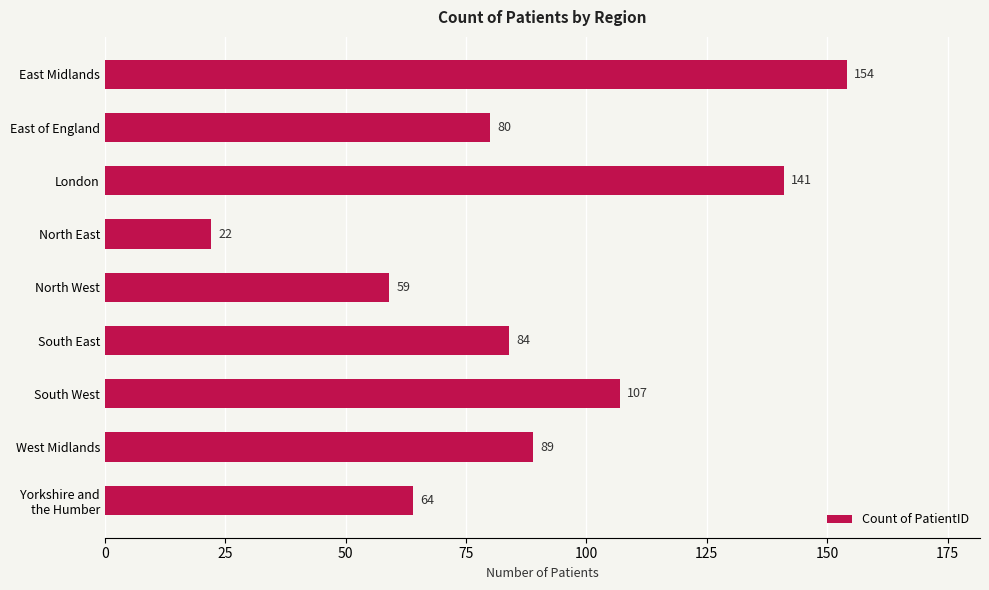

The chart shows a value of 151 at South East. True or false?

False